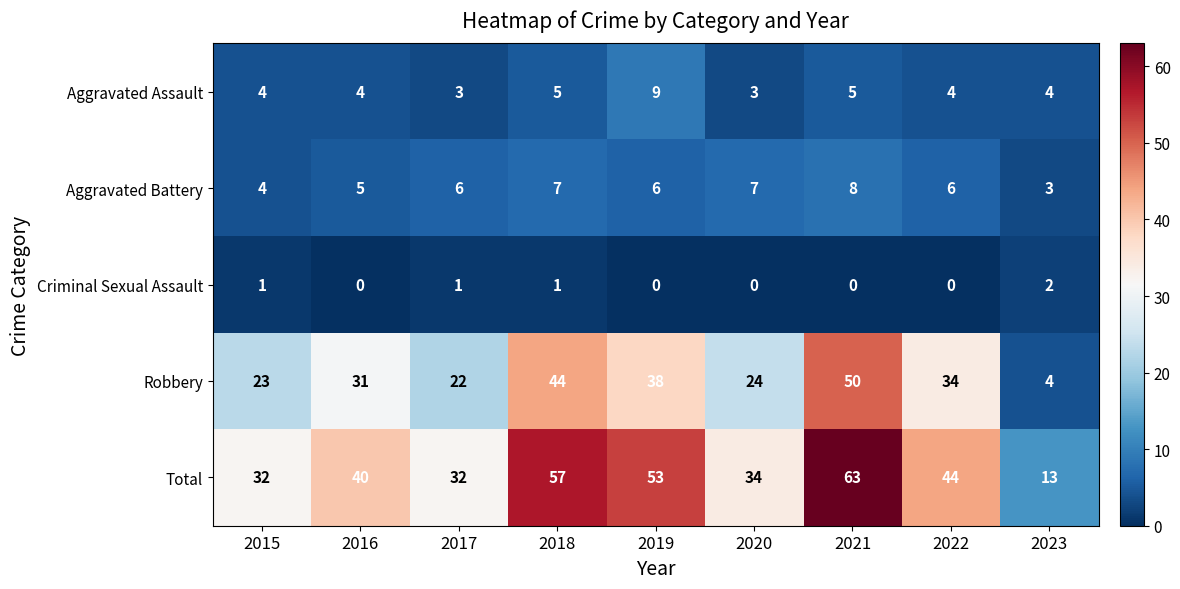

What is the sum of all Robbery values?

270